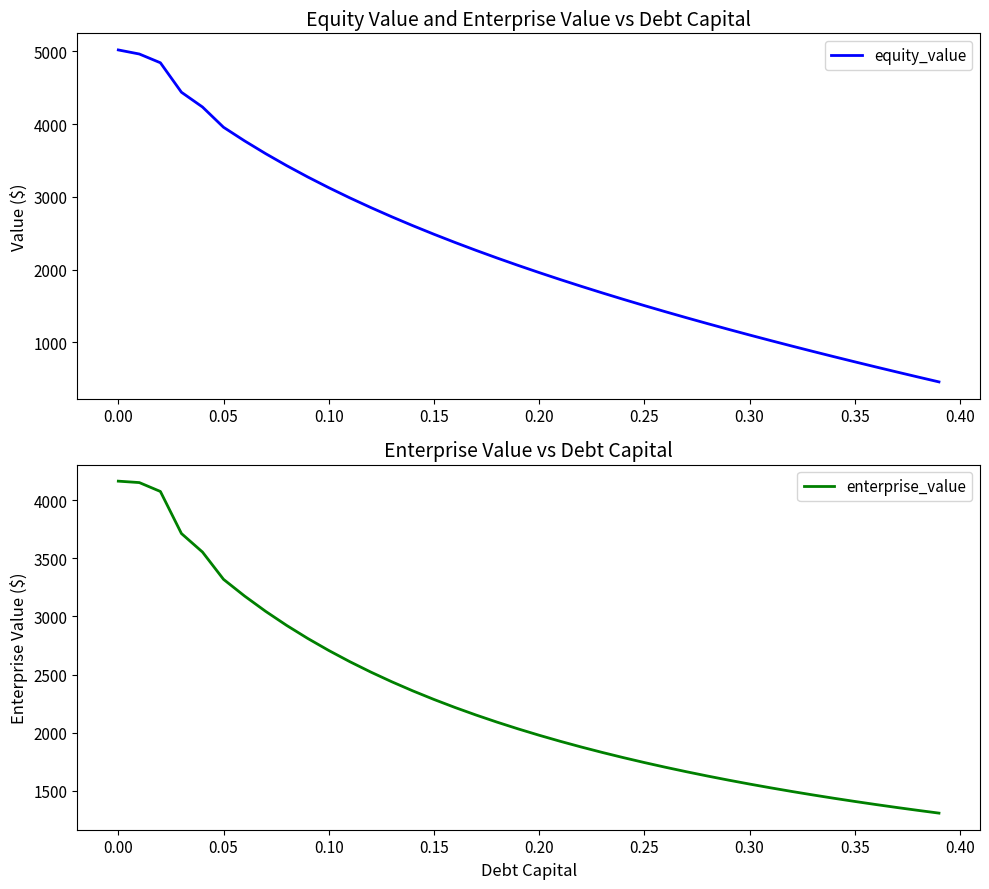

What are all the series names shown in the legend?

equity_value, enterprise_value